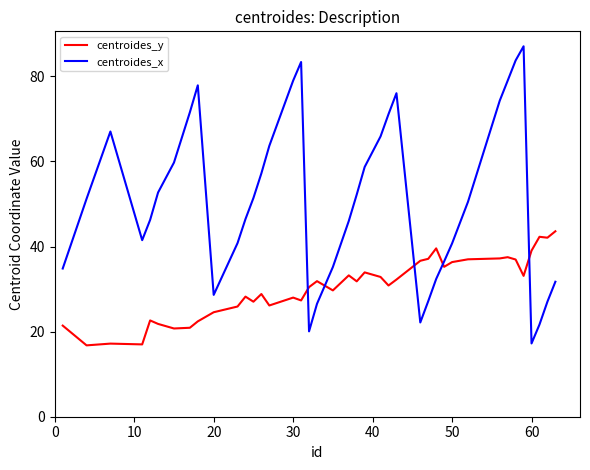

What is the difference between the second highest and minimum values in the centroides_x series?

66.5